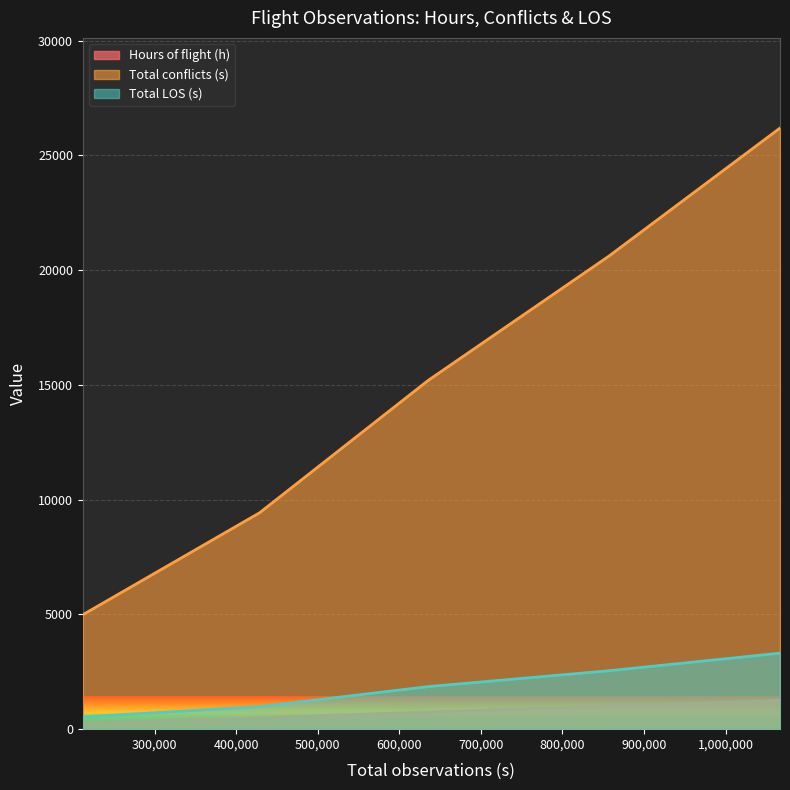

The Total LOS (s) series shows 1486.1 at 428788. True or false?

False